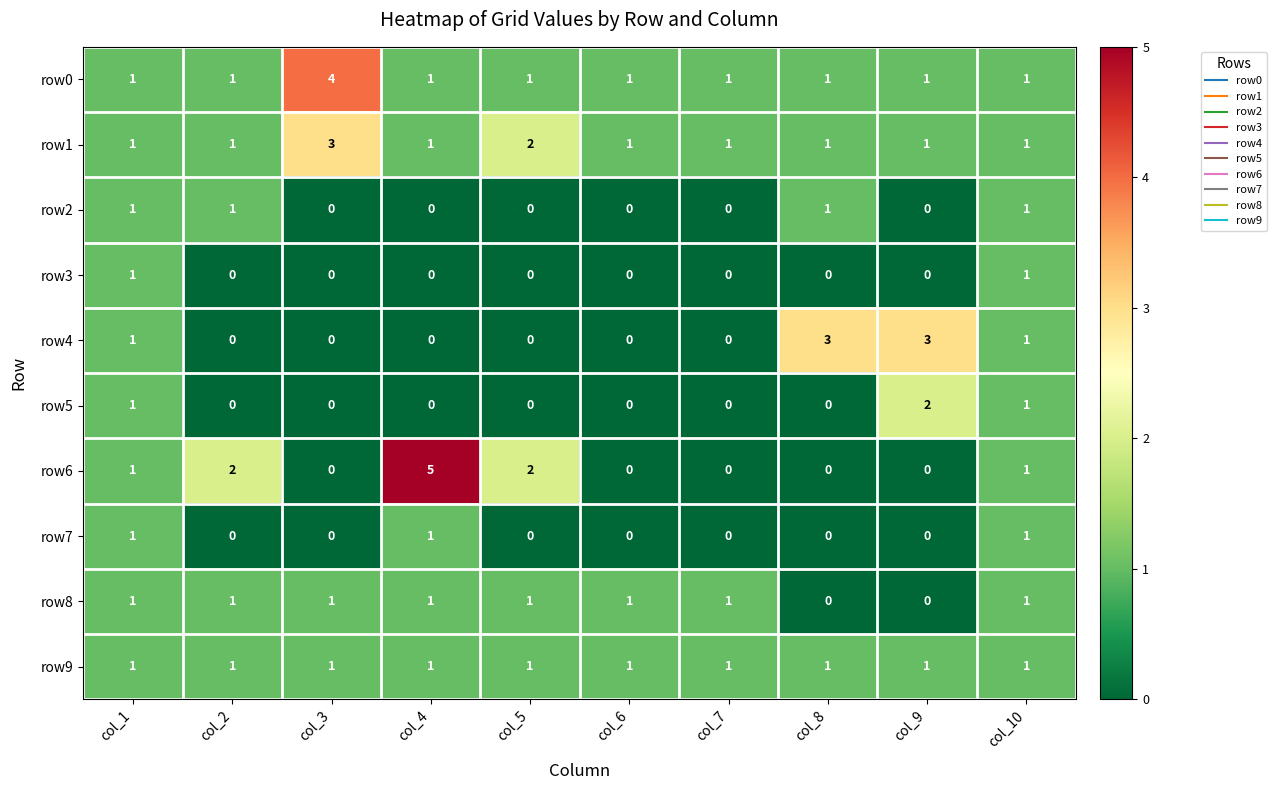

What is the sum of all row8 values?

8